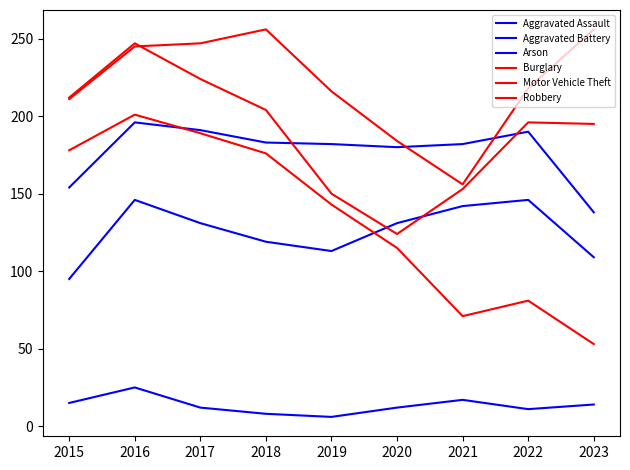

The value of Robbery at 2015 is 69. True or false?

False